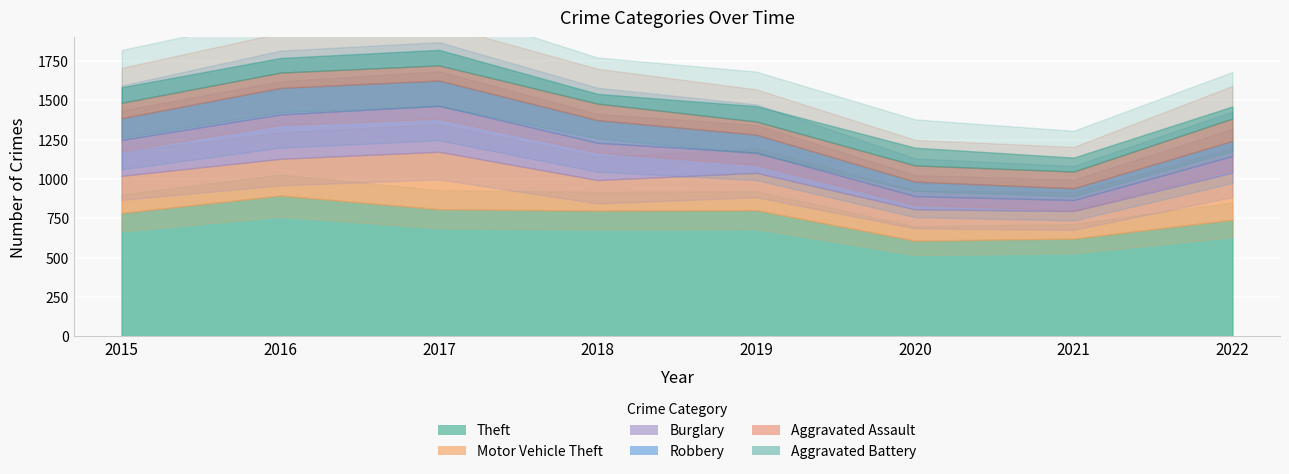

List the series in order of their peak value, lowest first.

Aggravated Battery, Aggravated Assault, Robbery, Burglary, Motor Vehicle Theft, Theft